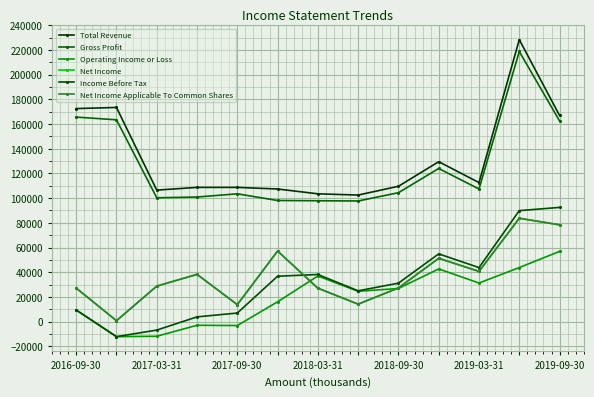

Is this an area chart (filled region under the line)?

No